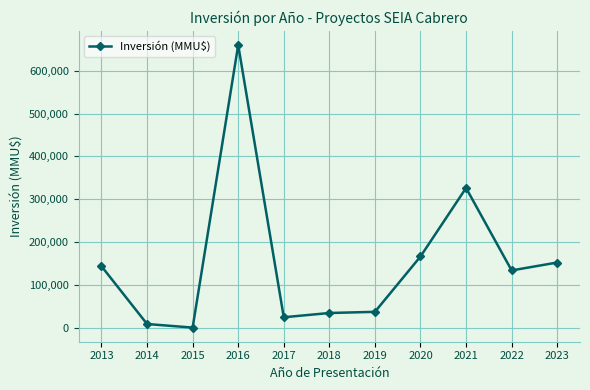

What is the average value?

153117